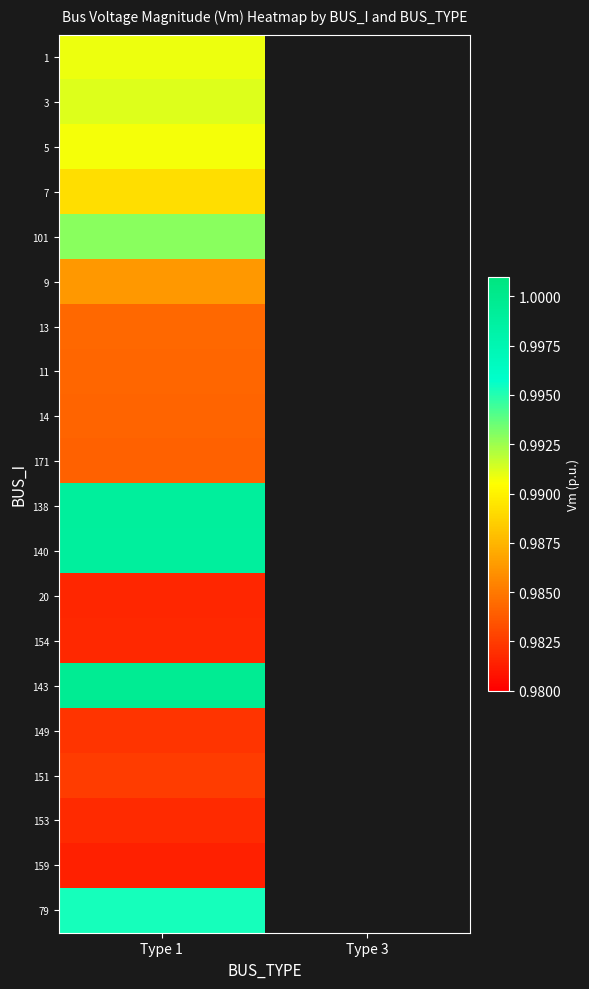

Count the number of data series in this chart.

20